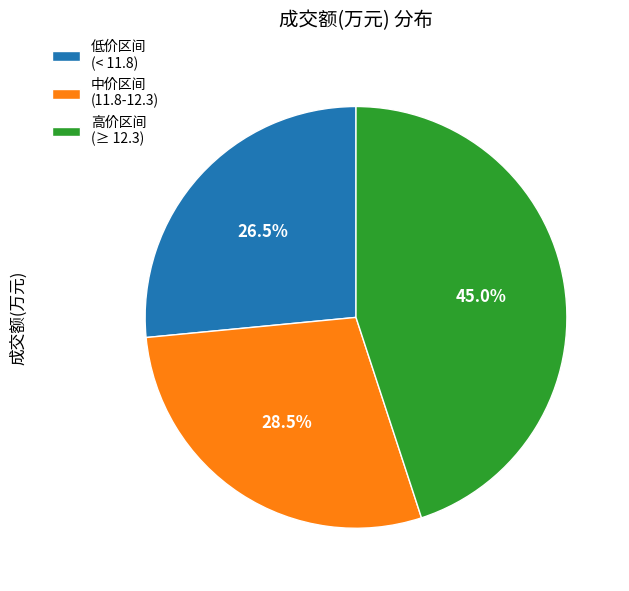

Rank the categories by value from highest to lowest.

高价区间 (≥ 12.3), 中价区间 (11.8-12.3), 低价区间 (< 11.8)